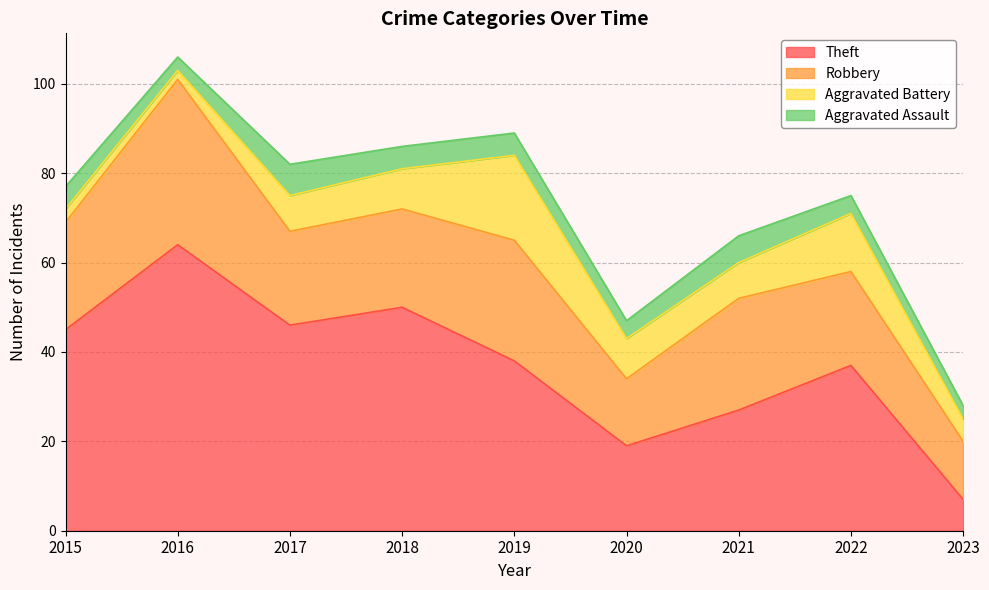

How many values in the Aggravated Assault series exceed 5?

2